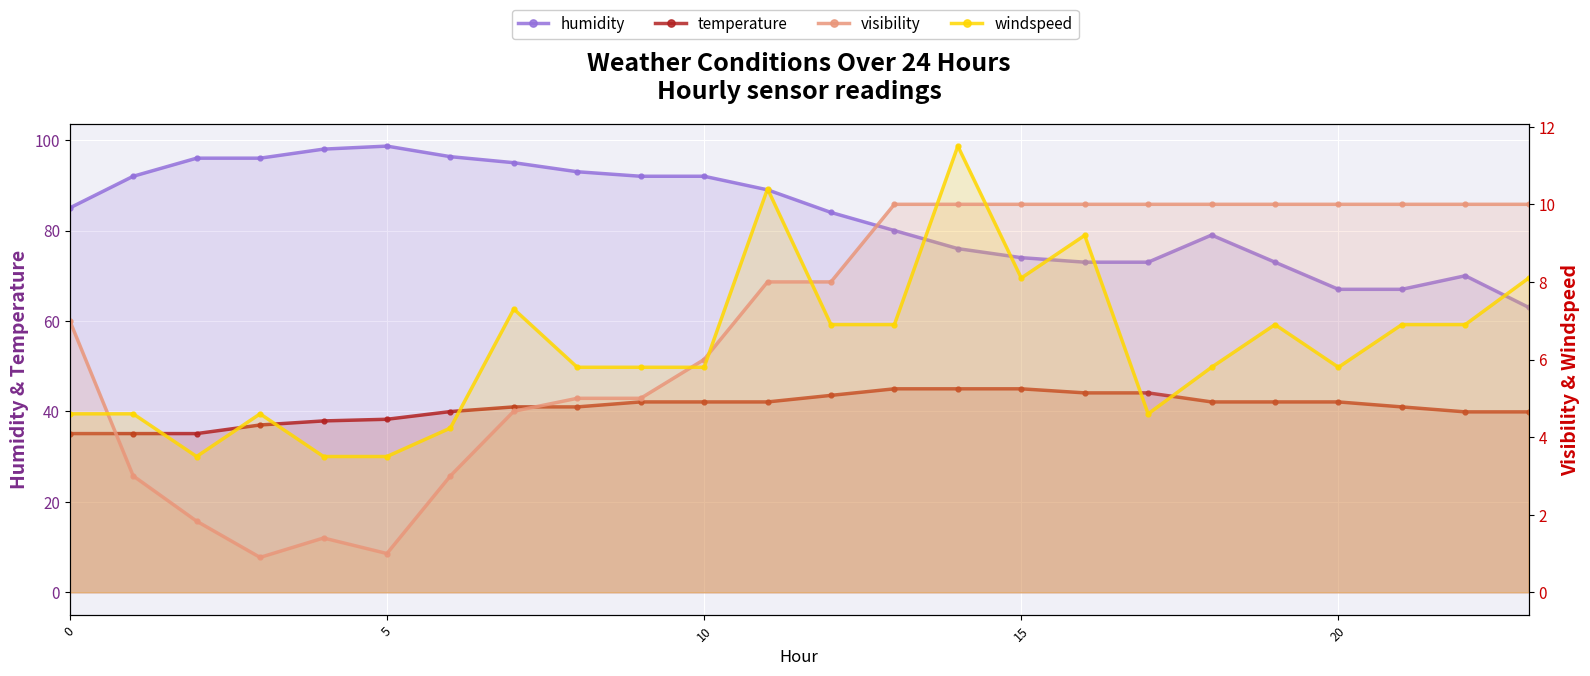

How many lines are shown in the chart?

4